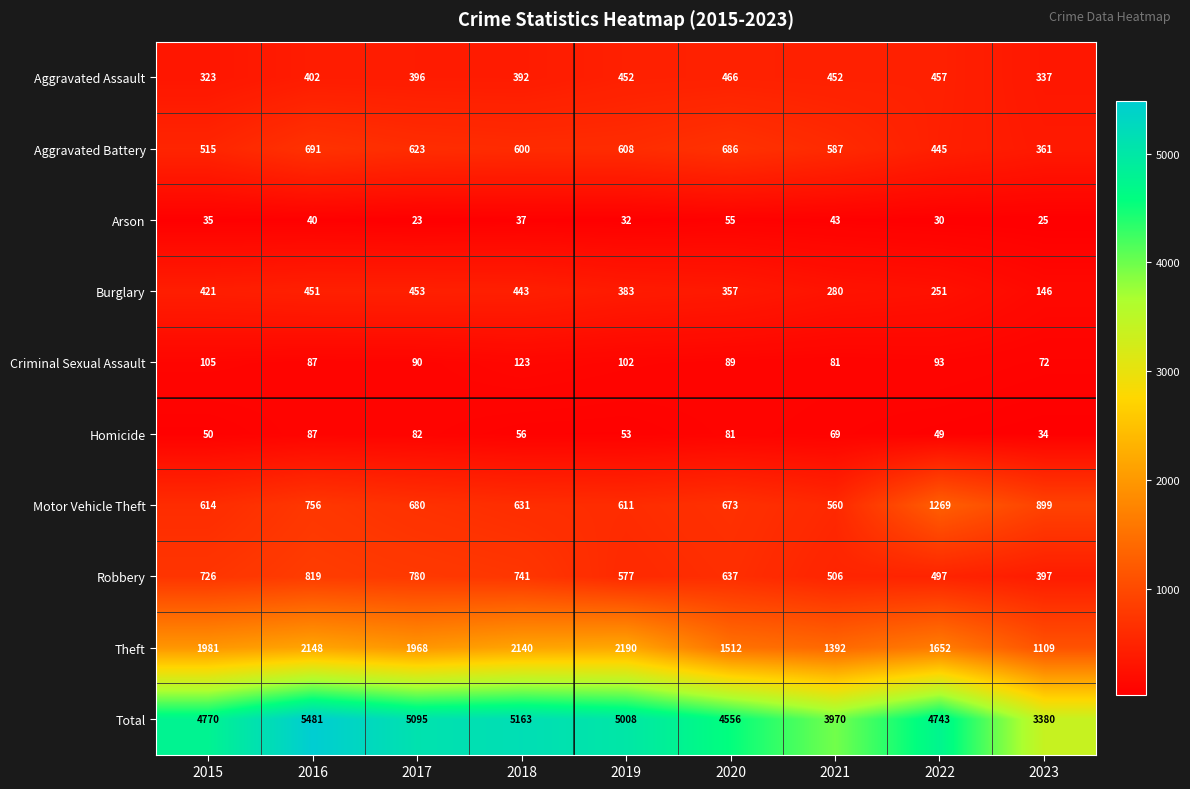

What is the difference between the maximum and minimum values in the Robbery series?

422